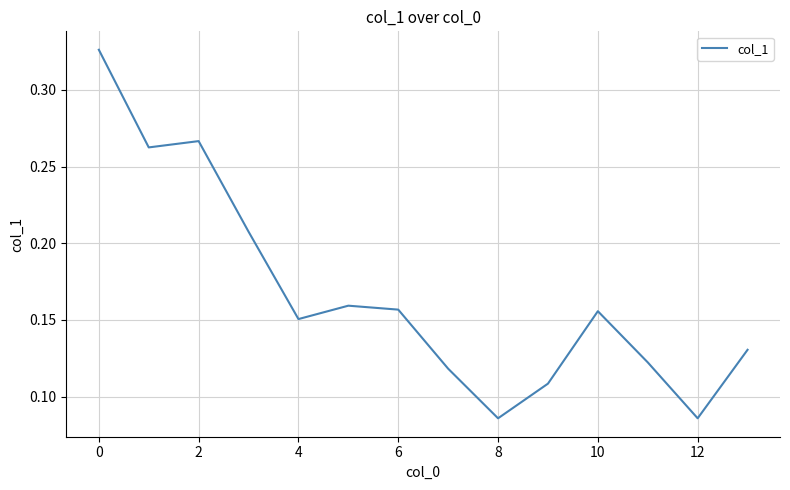

What is the label of the 4th point from the right?

10